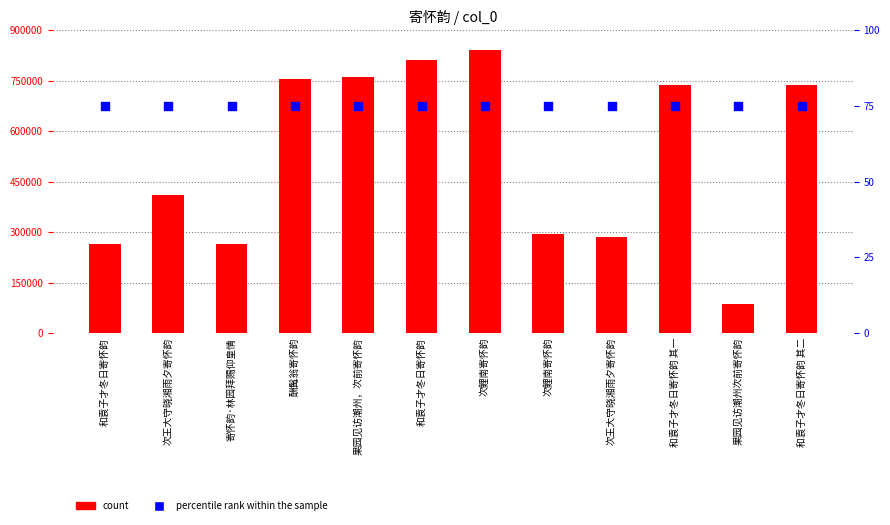

Is the value of percentile rank within the sample at 次鲤南寄怀韵 greater than the value of count at 酬髯翁寄怀韵?

No